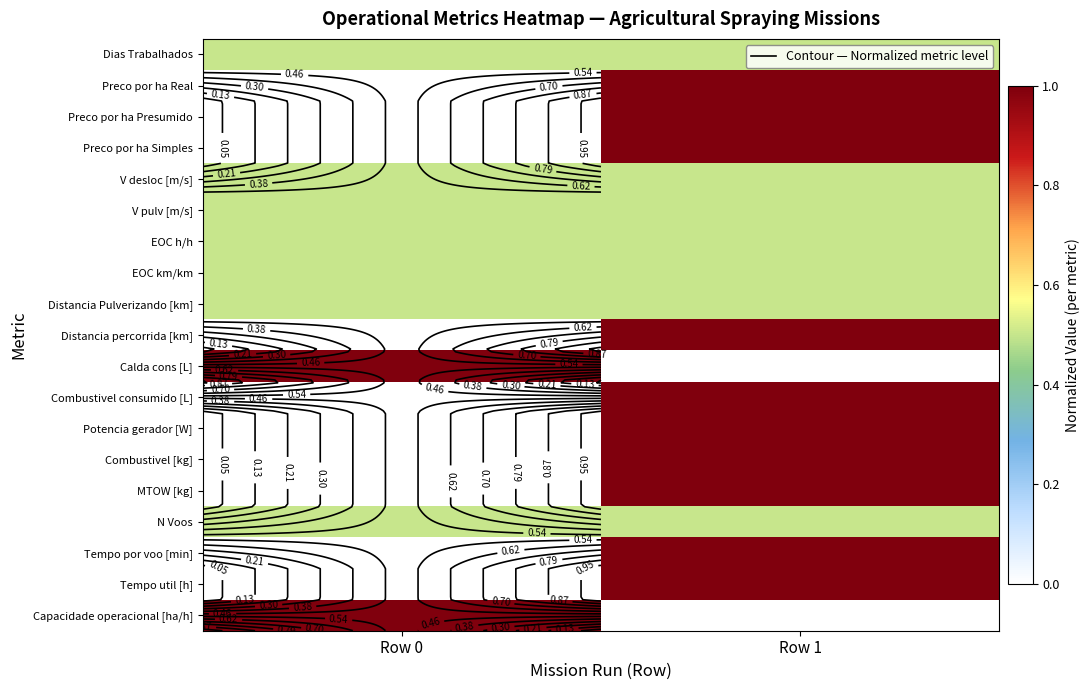

What is the spread (max minus min) of values at Row 0?

1.0